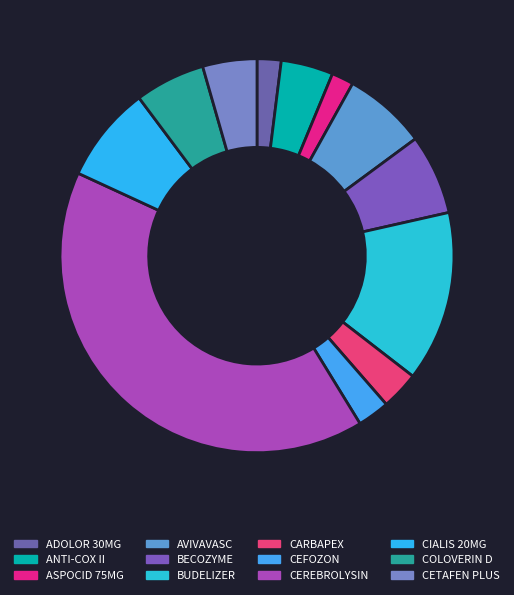

Between COLOVERIN D and CIALIS 20MG, which is larger?

CIALIS 20MG